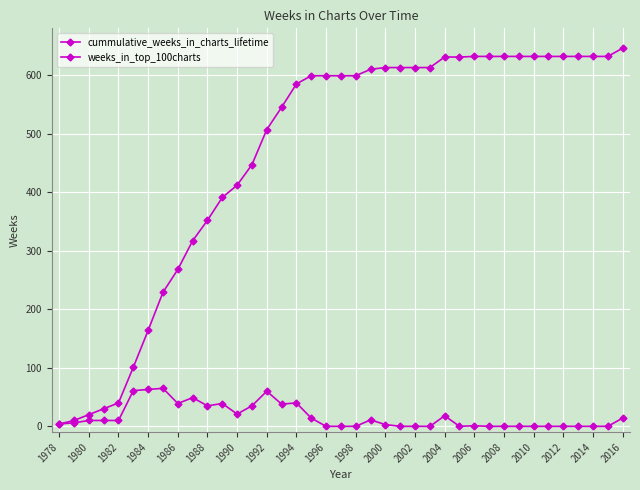

How many lines are shown in the chart?

2